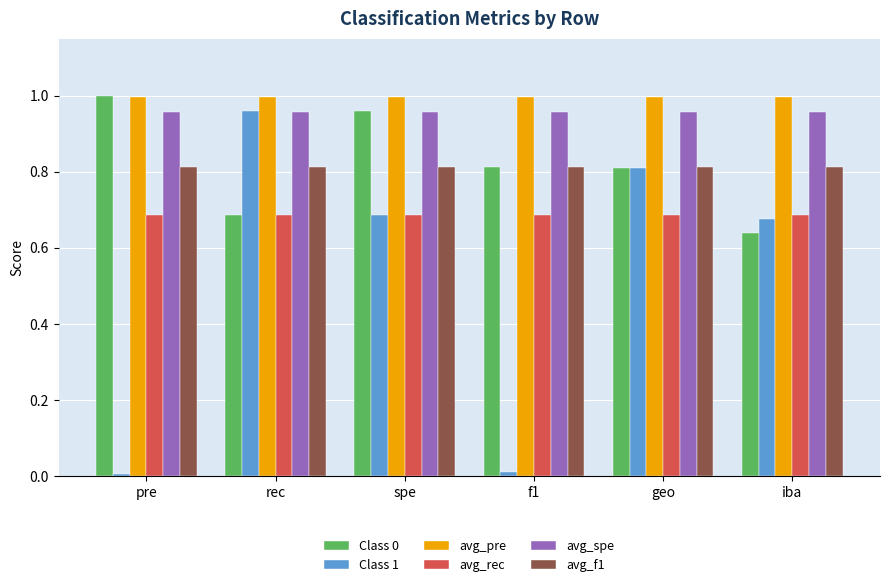

At how many categories does at least one series exceed 0?

6